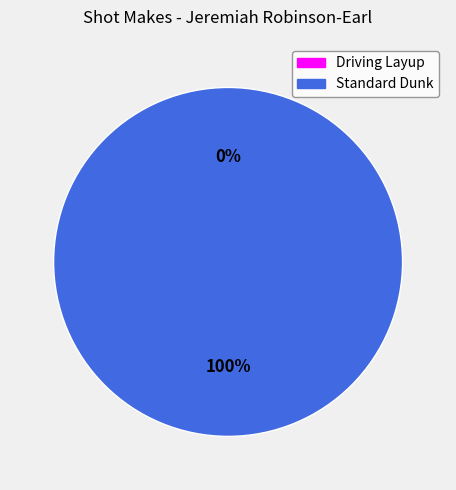

Rank the categories by value from highest to lowest.

Standard Dunk, Driving Layup